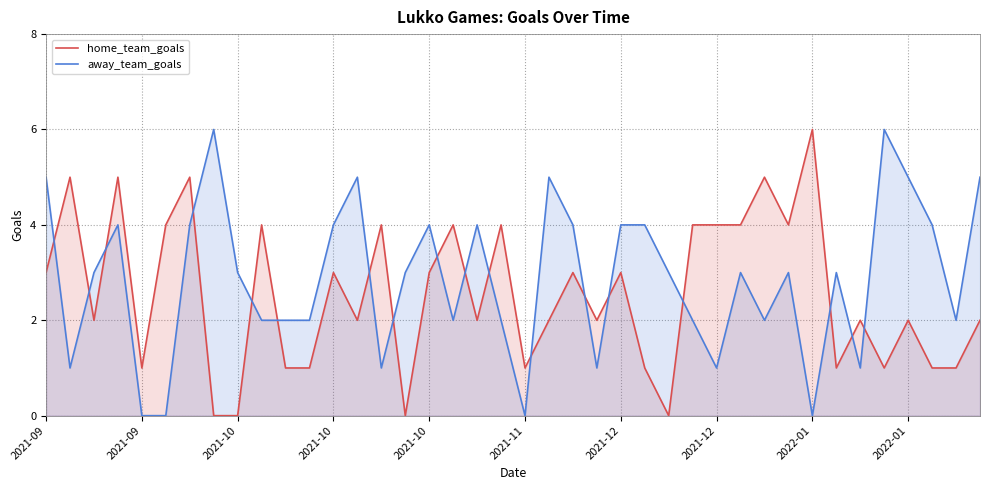

Is the value of away_team_goals at 23 greater than the value of home_team_goals at 35?

No